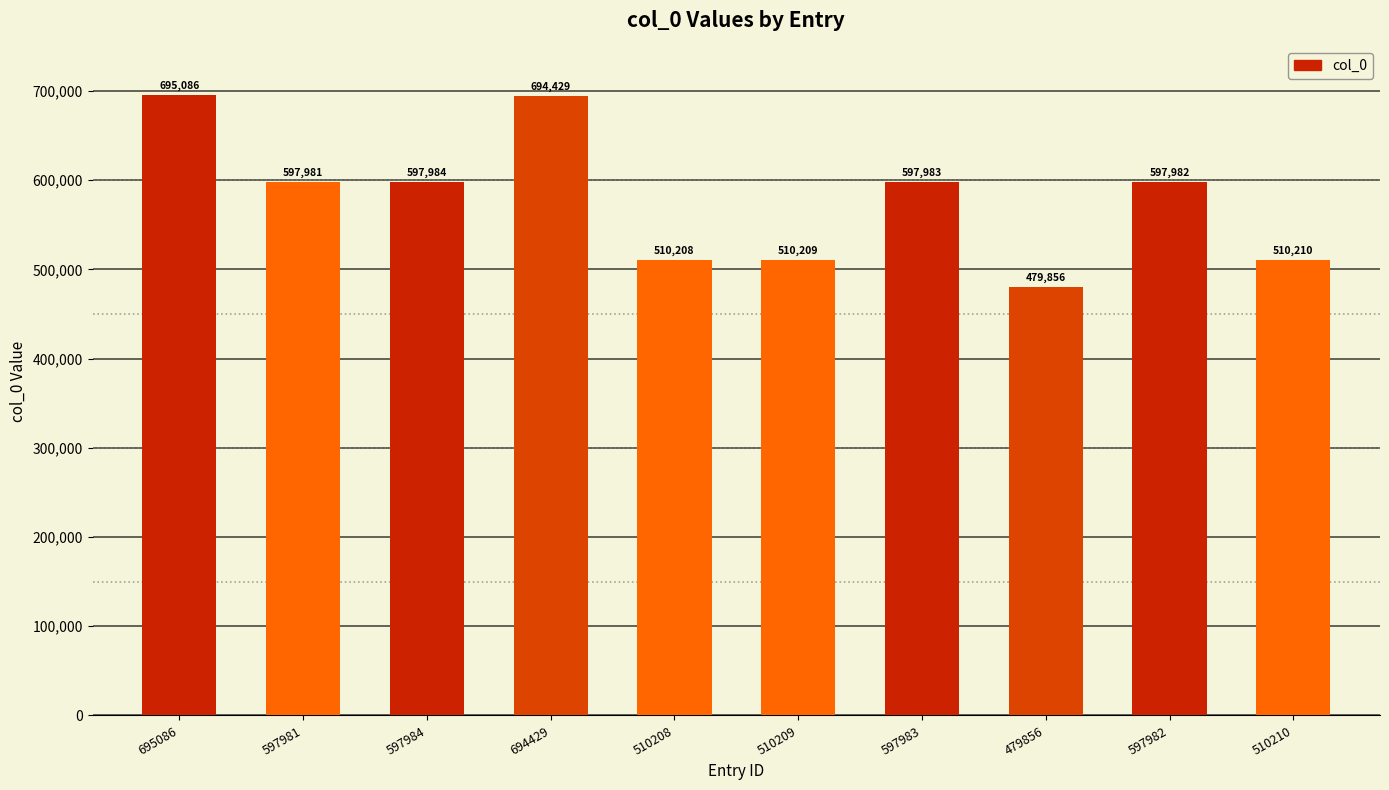

Which has a higher value, 479856 or 597982?

597982